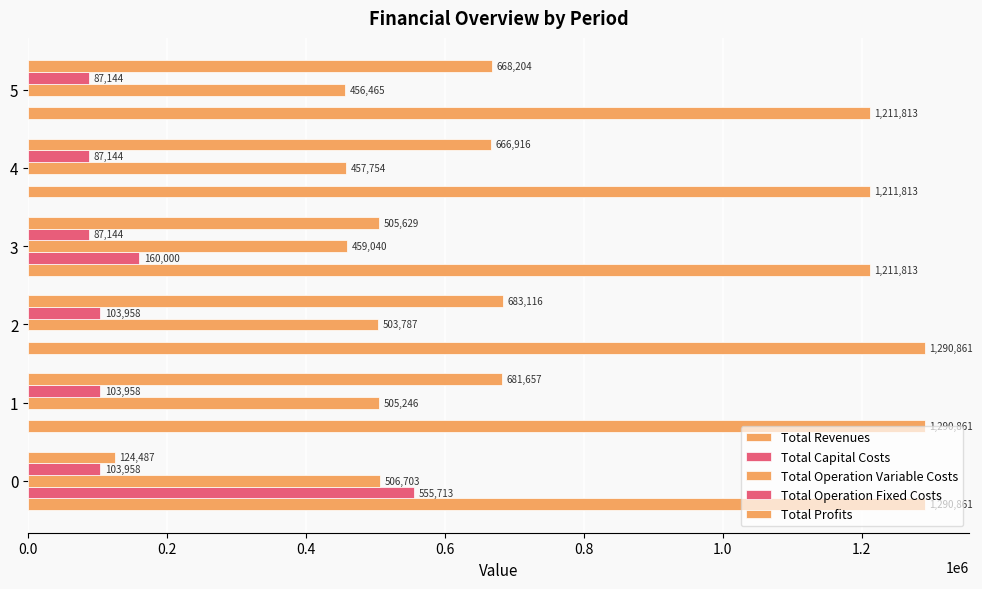

Count the number of data series in this chart.

5